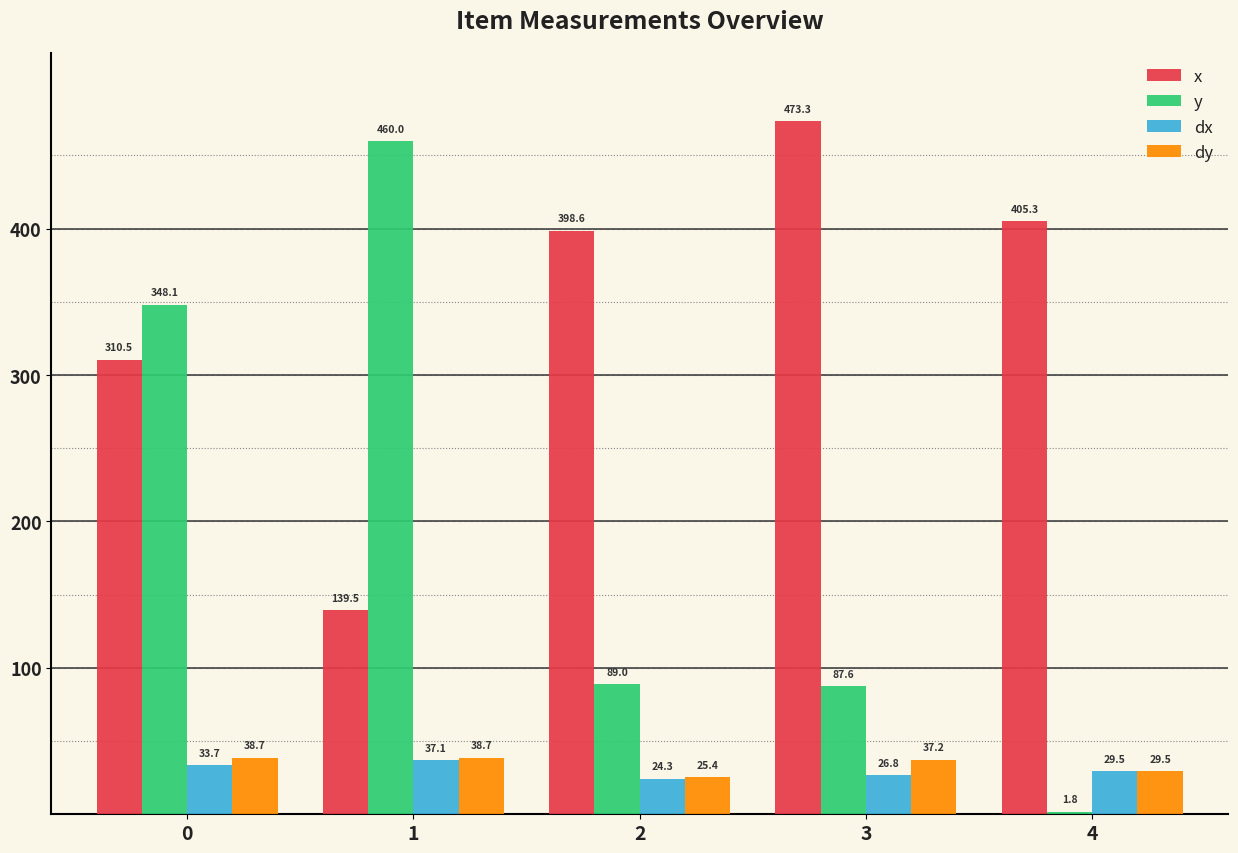

At which label does dx reach its peak?

1